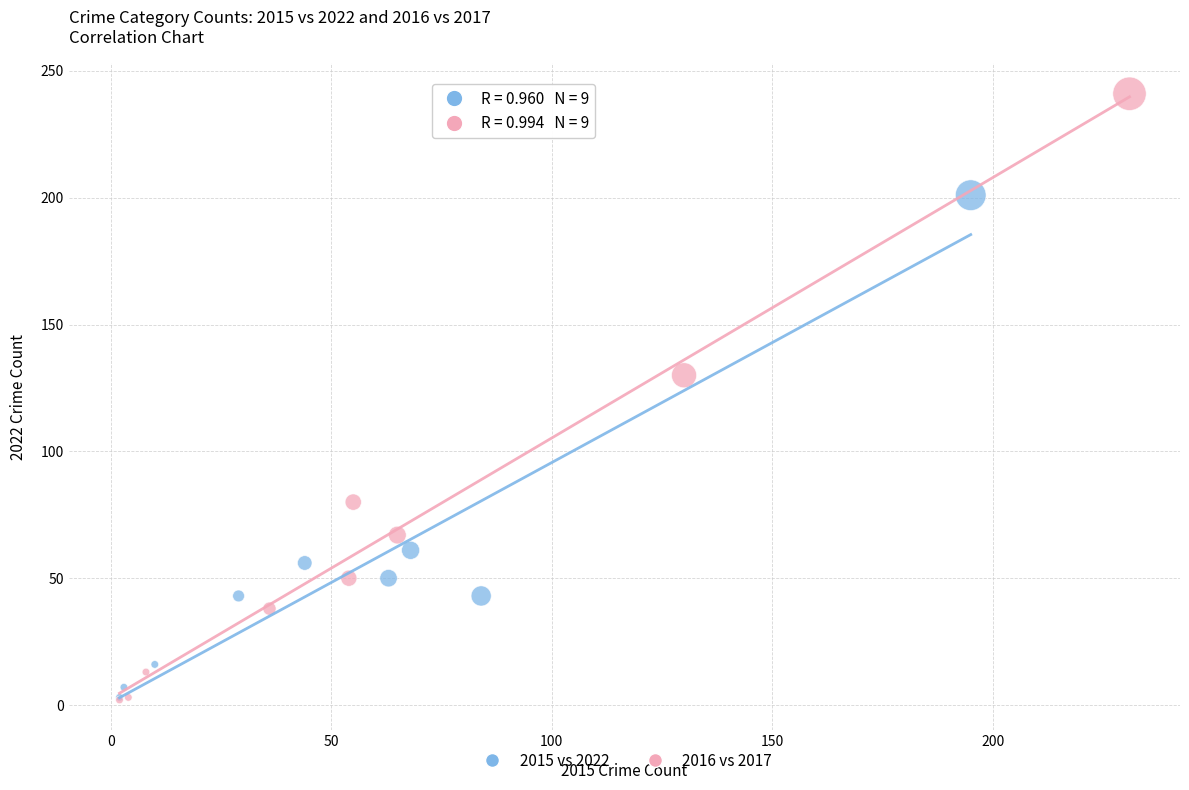

Which series contains the highest Y value?

2016 vs 2017